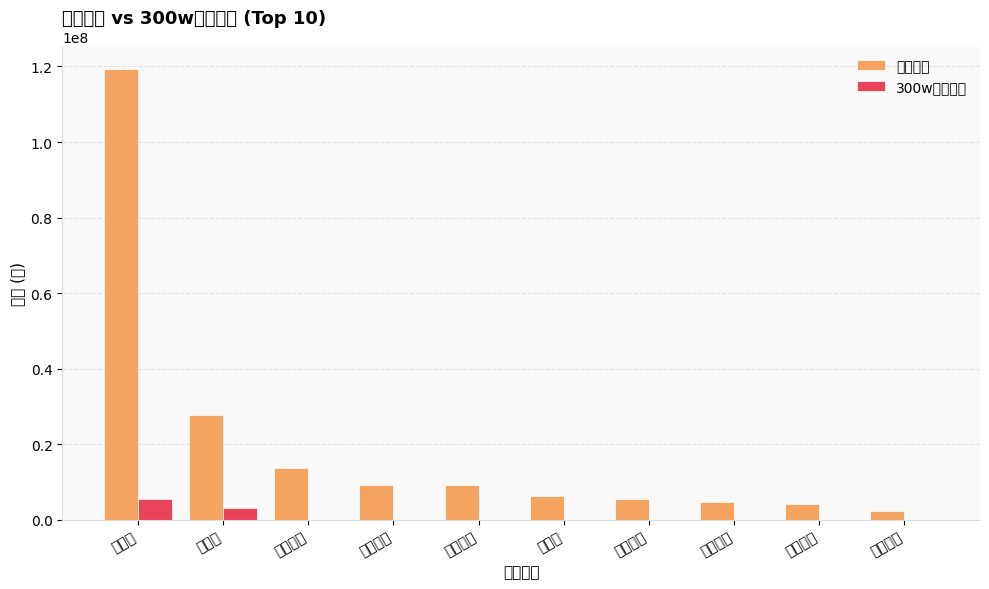

What position from the right is 箭牌家居?

3